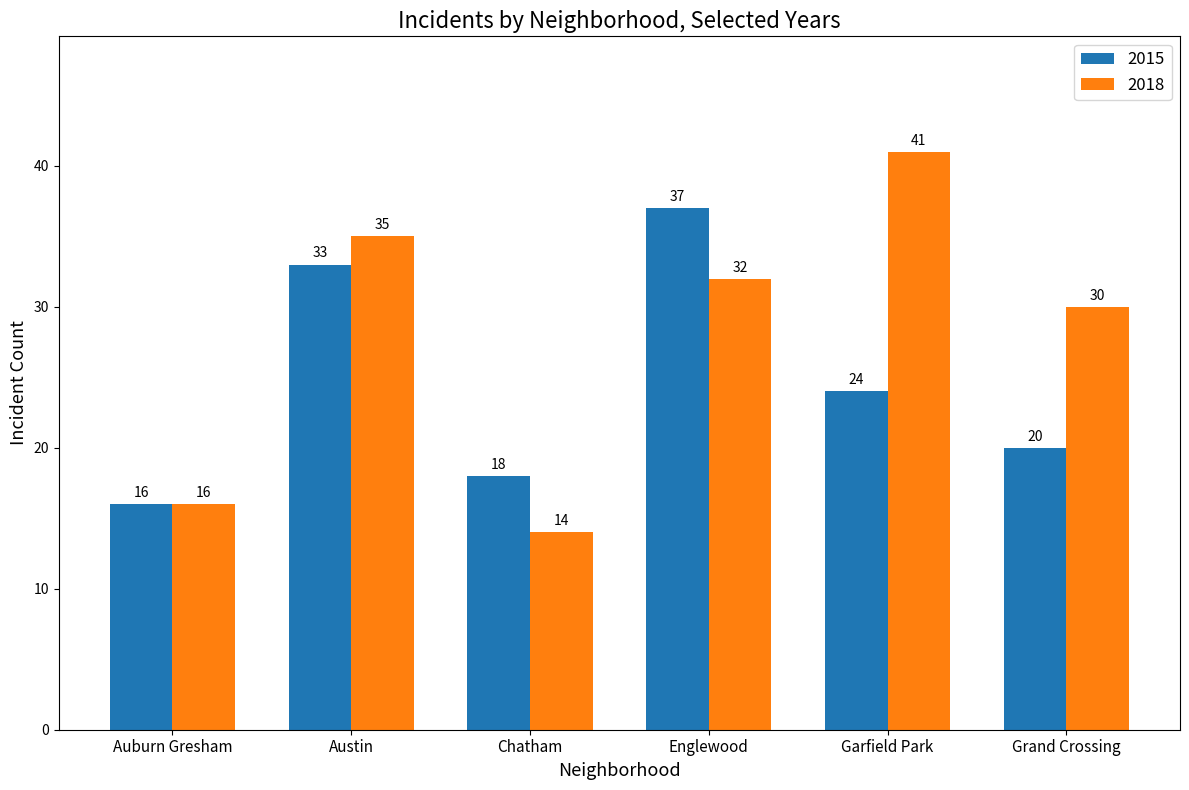

What is the average value of the 2018 series?

28